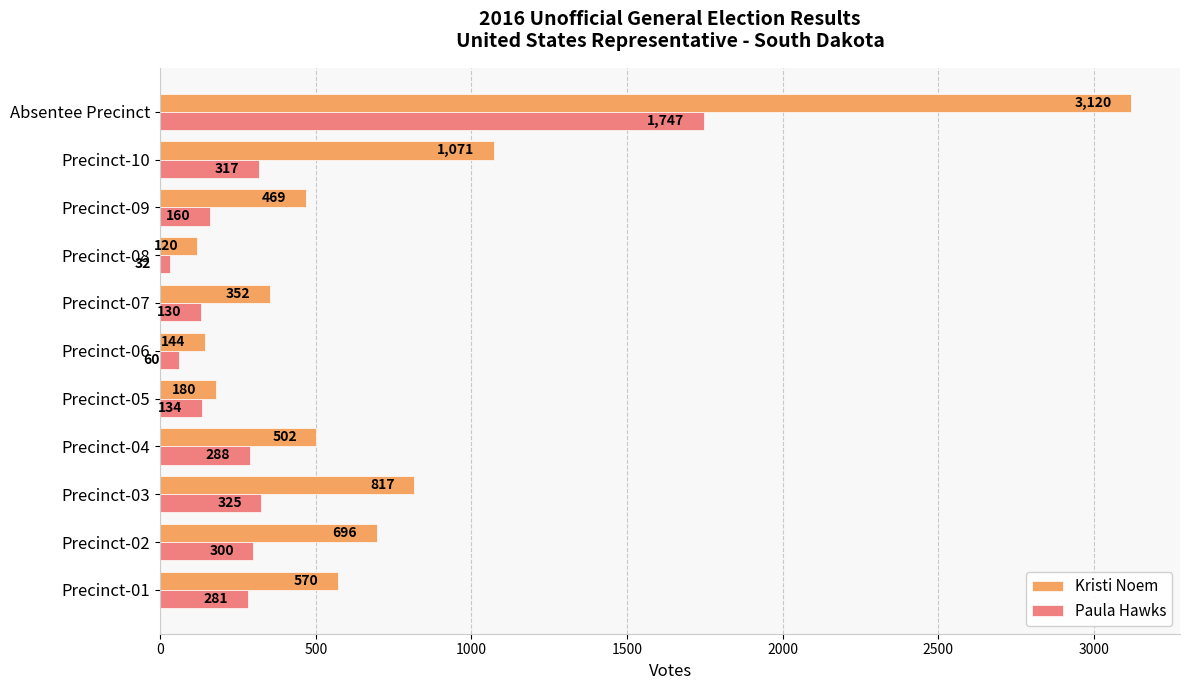

What is the average value of the Paula Hawks series?

343